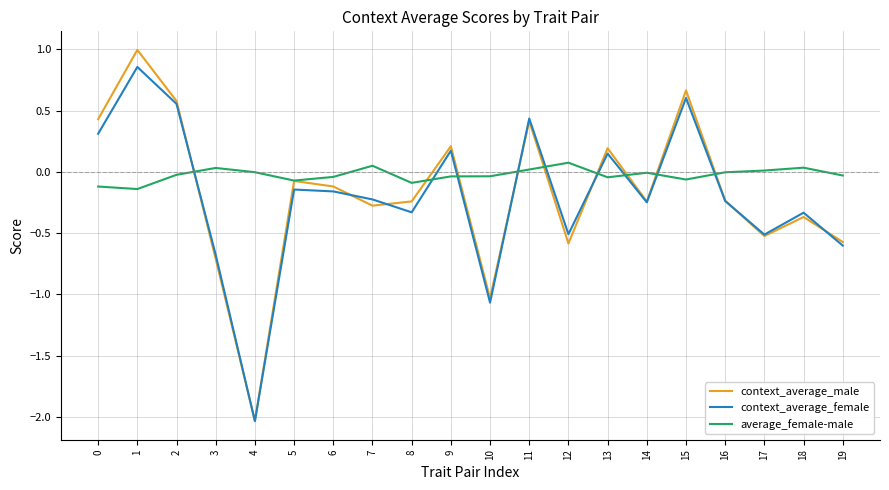

How many negative values does the context_average_female series have?

13